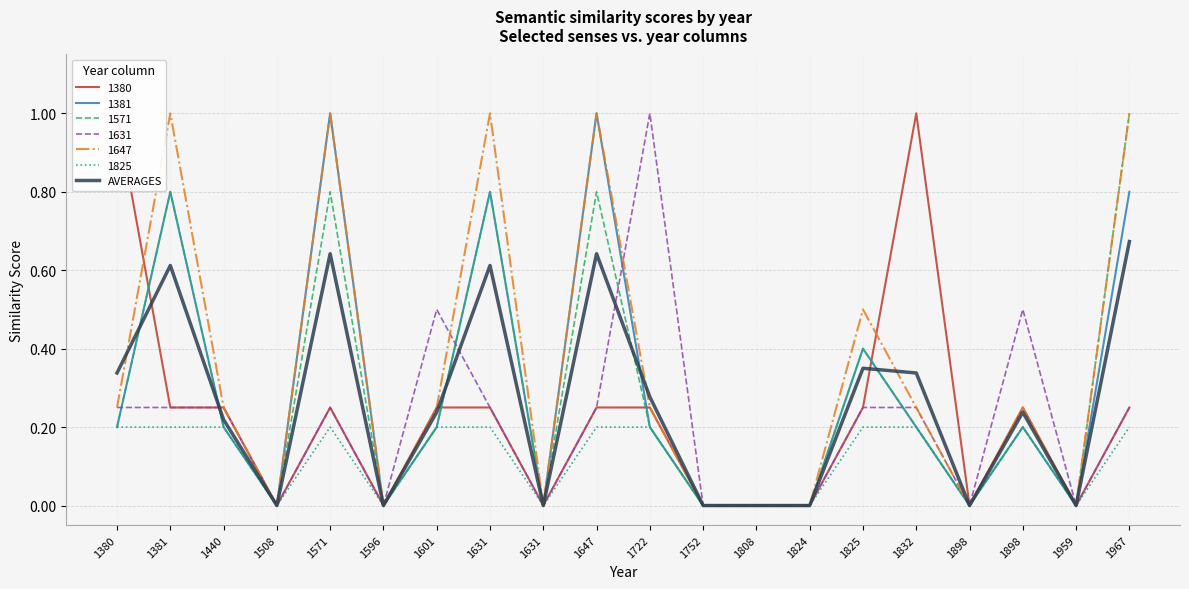

Count the number of data series in this chart.

1